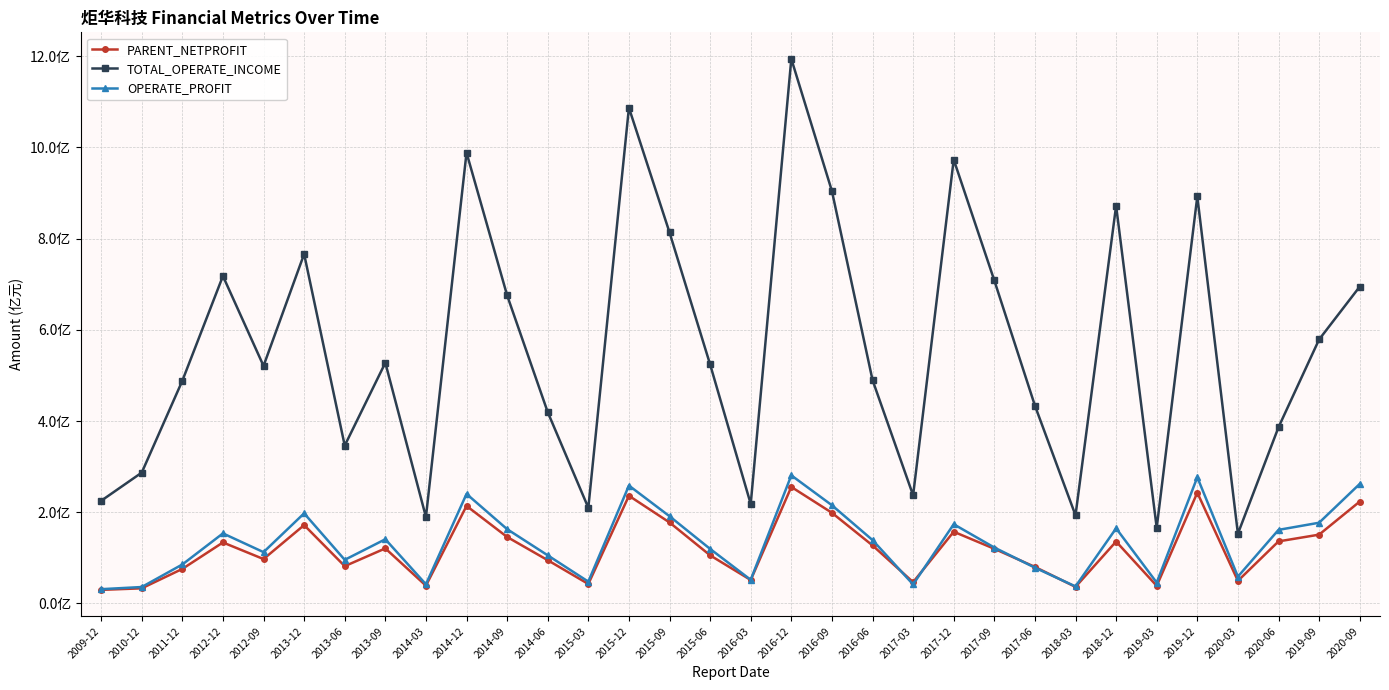

Which series has the largest range (max minus min)?

TOTAL_OPERATE_INCOME